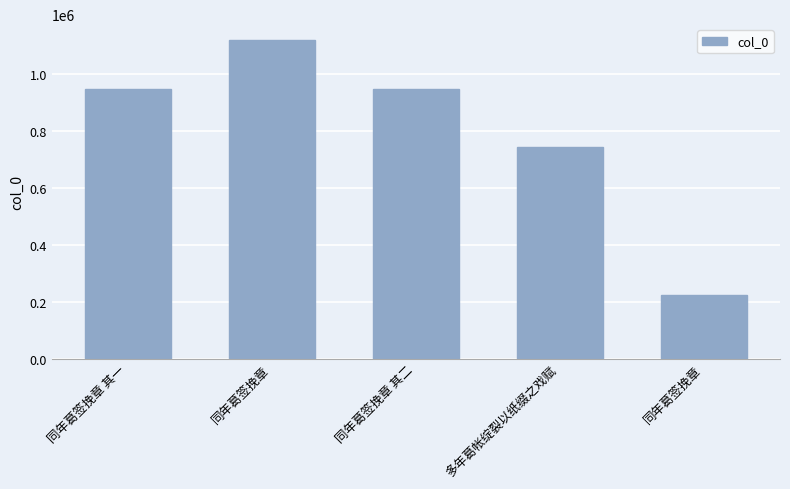

The value at 同年葛签挽章 is 225127. True or false?

True